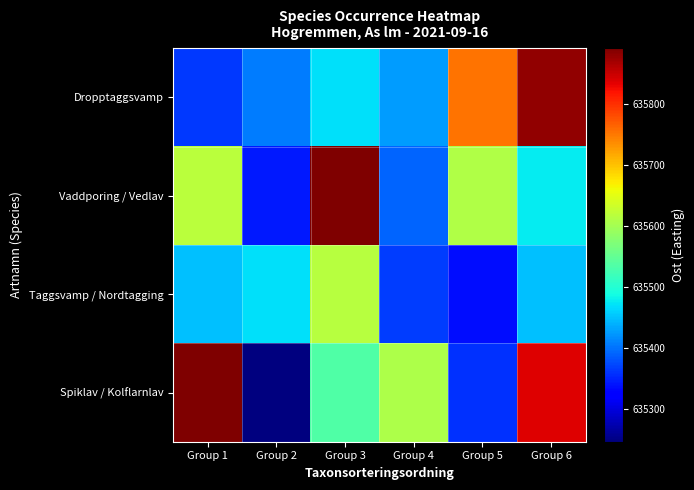

Rank the series at Group 2 from lowest to highest value.

Spiklav / Kolflarnlav, Vaddporing / Vedlav, Dropptaggsvamp, Taggsvamp / Nordtagging